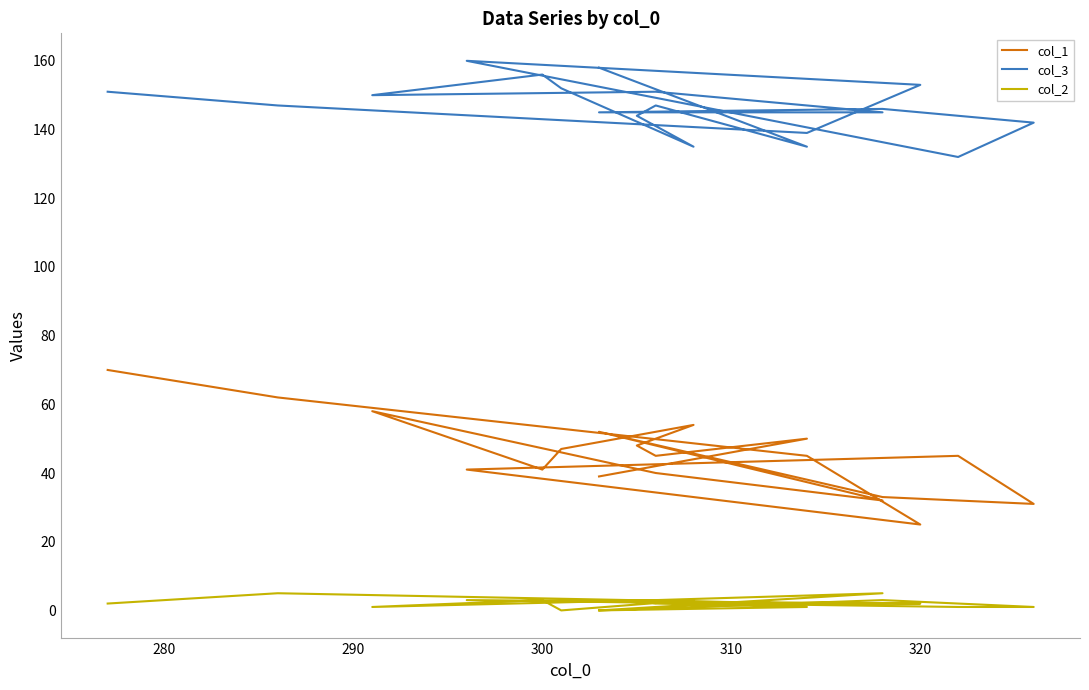

How many data points in col_2 are less than 2?

7